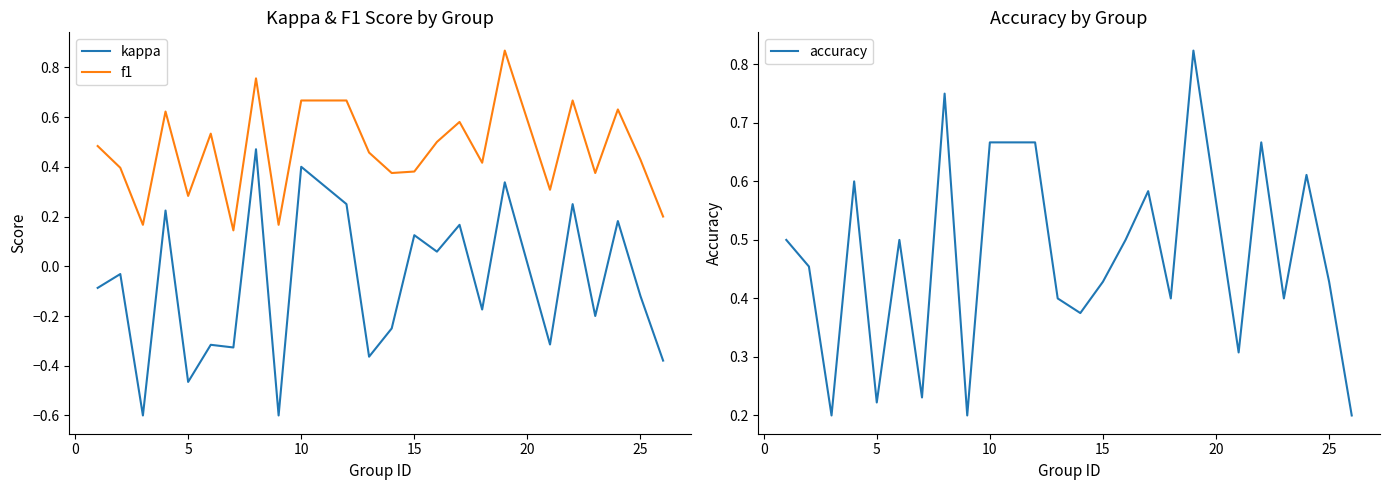

How many interior local peaks does the f1 series have?

7